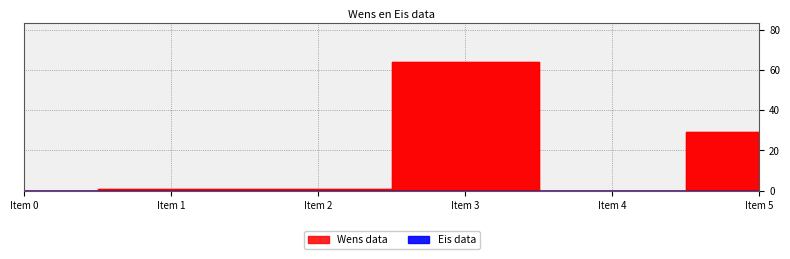

How many data points does each series have?

6